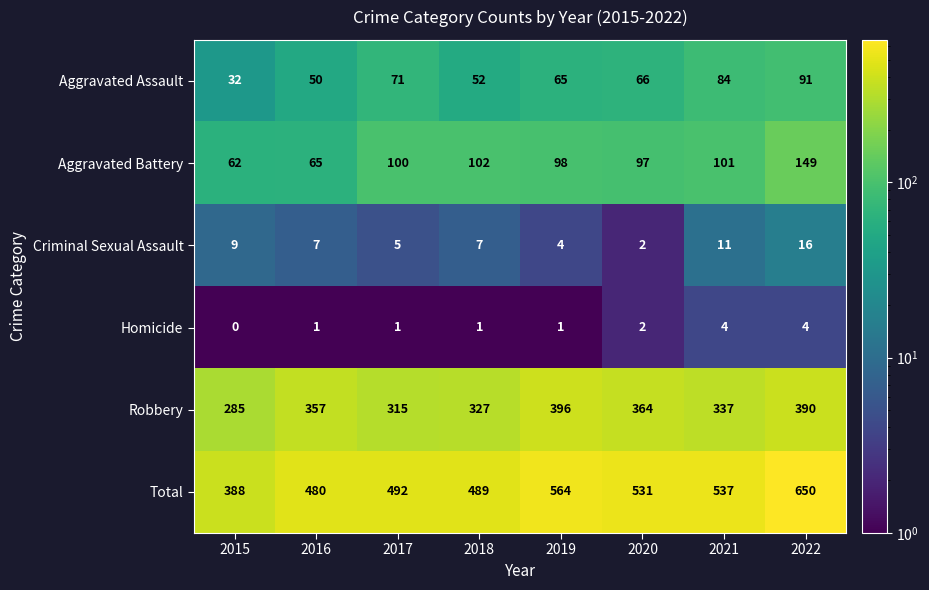

The Aggravated Battery series shows 98 at 2019. True or false?

True